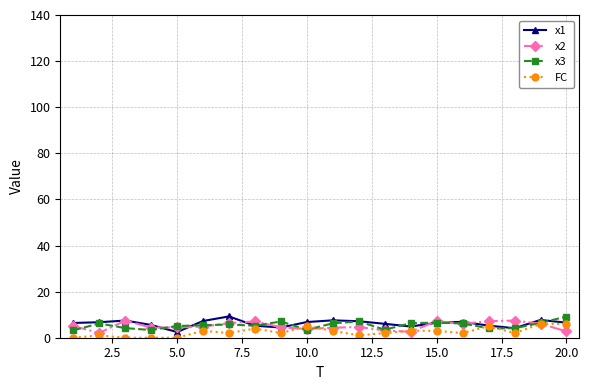

True or false: x1 has more than 0 points higher than both neighbors.

True